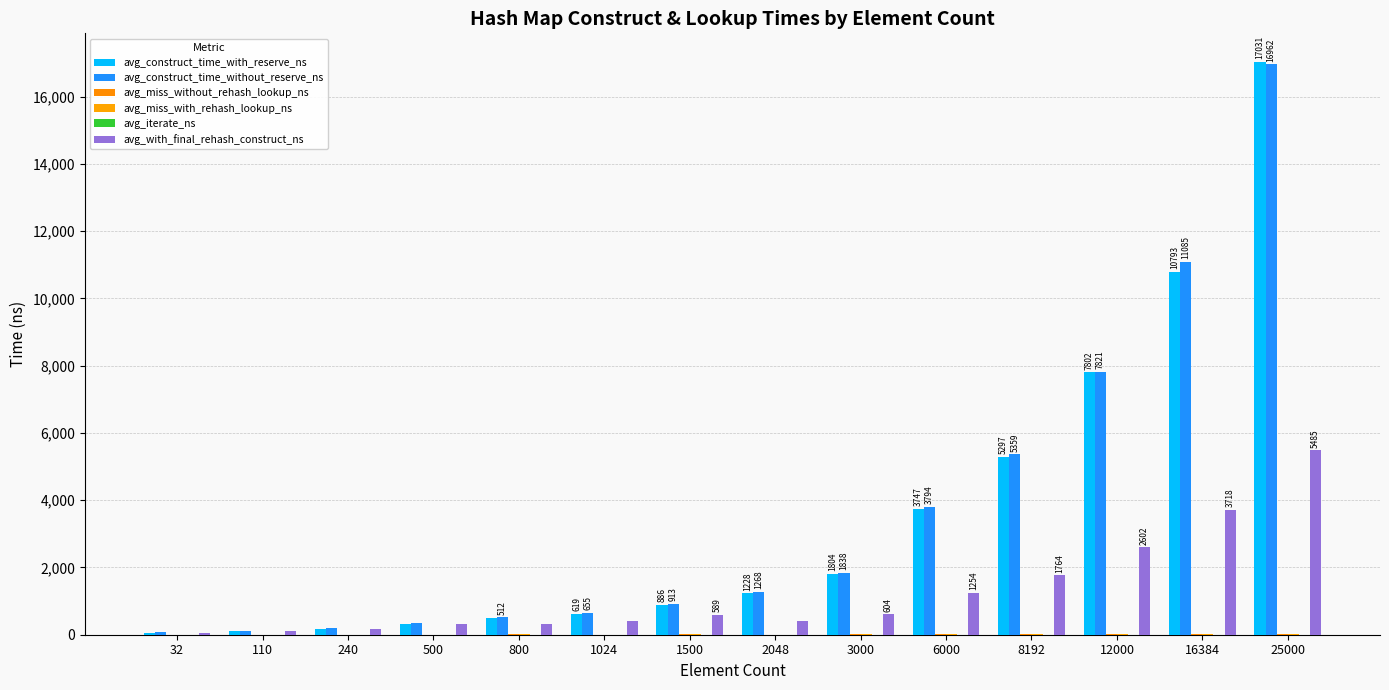

Are the bars horizontal?

No